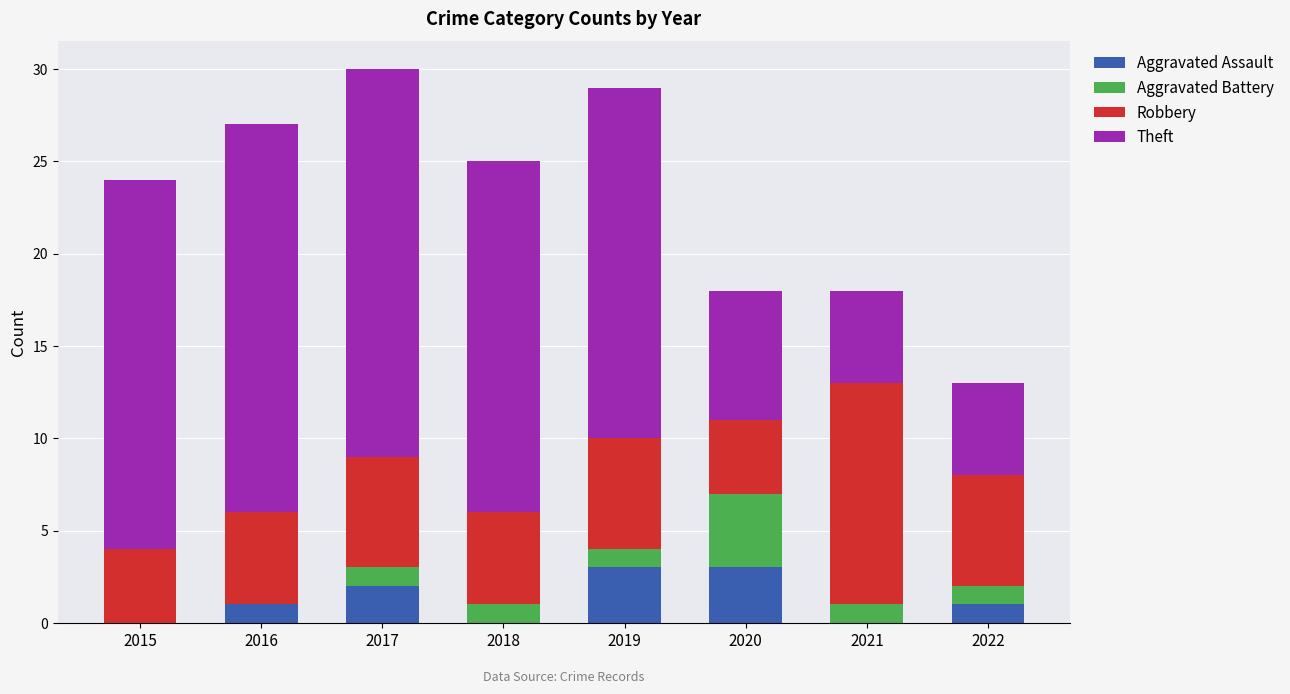

True or false: Aggravated Assault has a value of 0 at 2018.

True